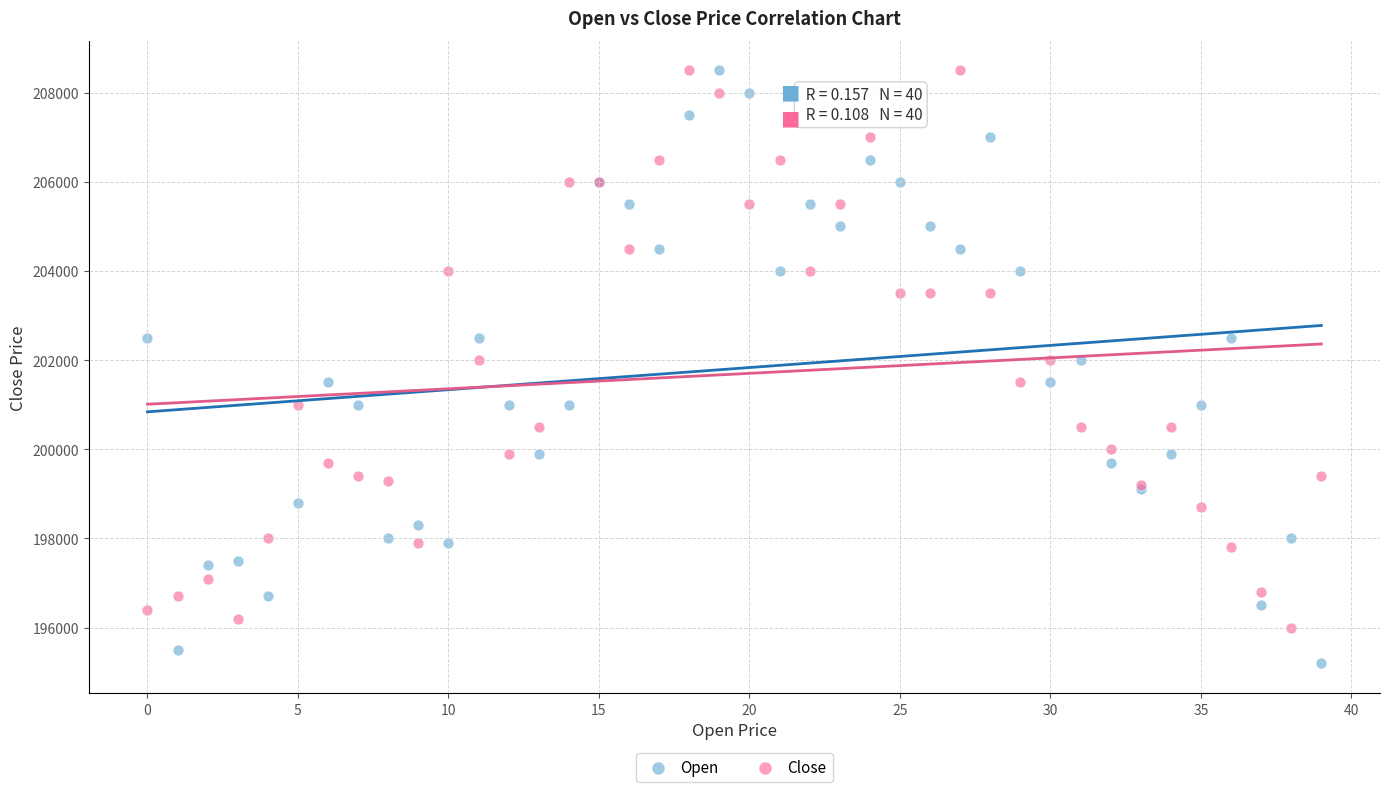

Which series contains the lowest Y value?

Open